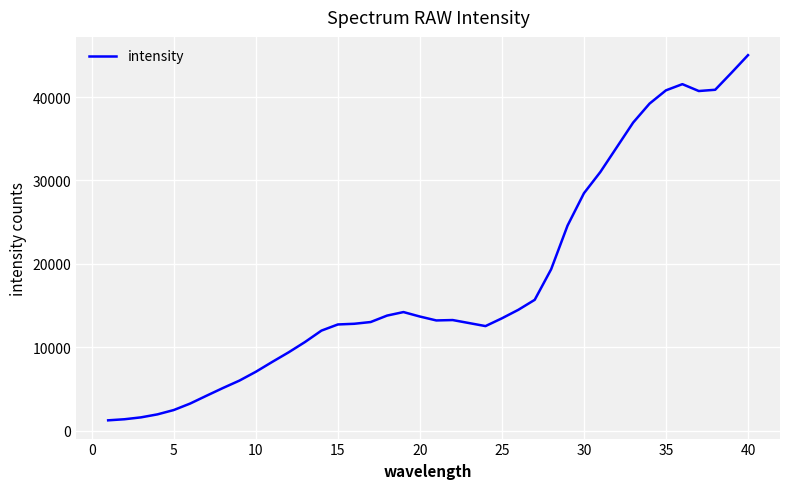

What is the difference between the maximum and minimum values?

43772